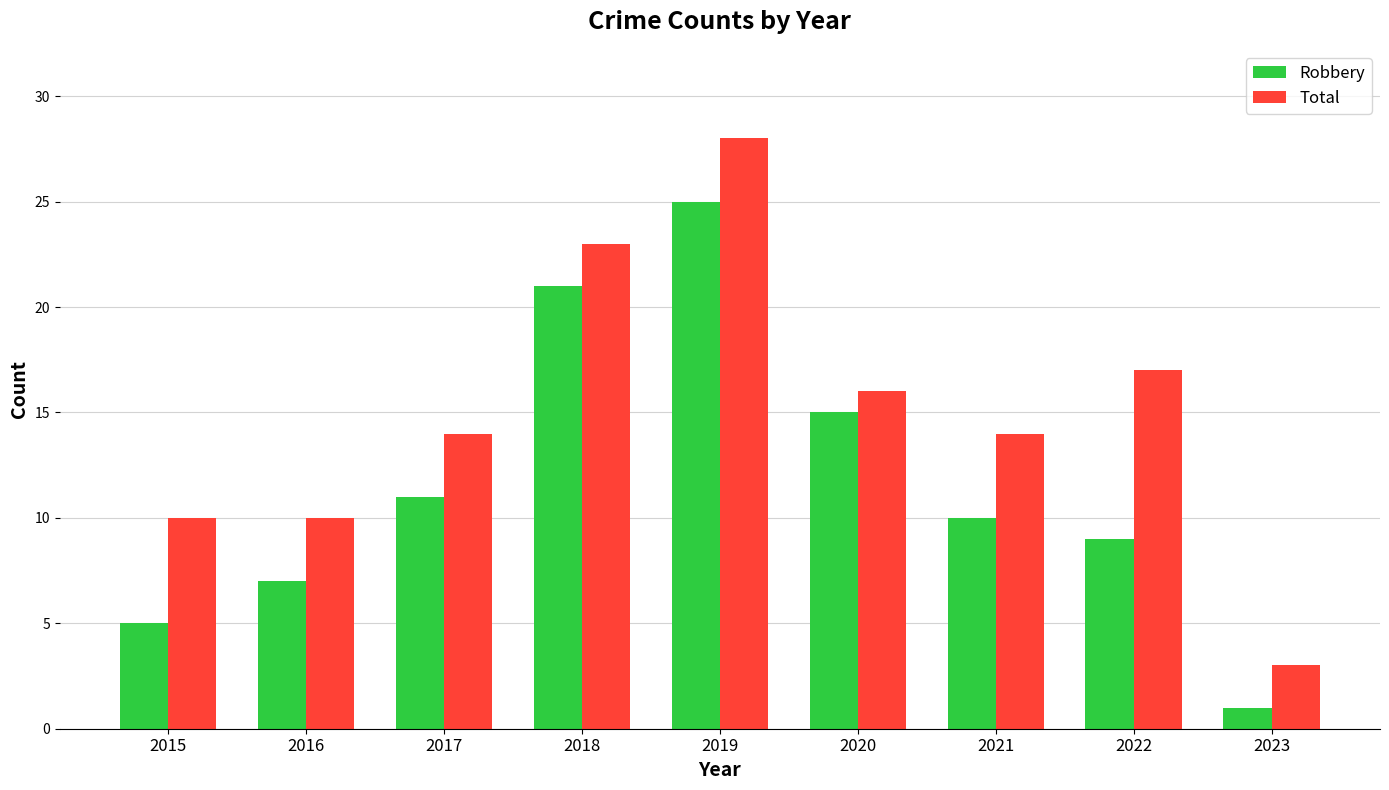

Between 2020 and 2022, which series saw the biggest shift?

Robbery